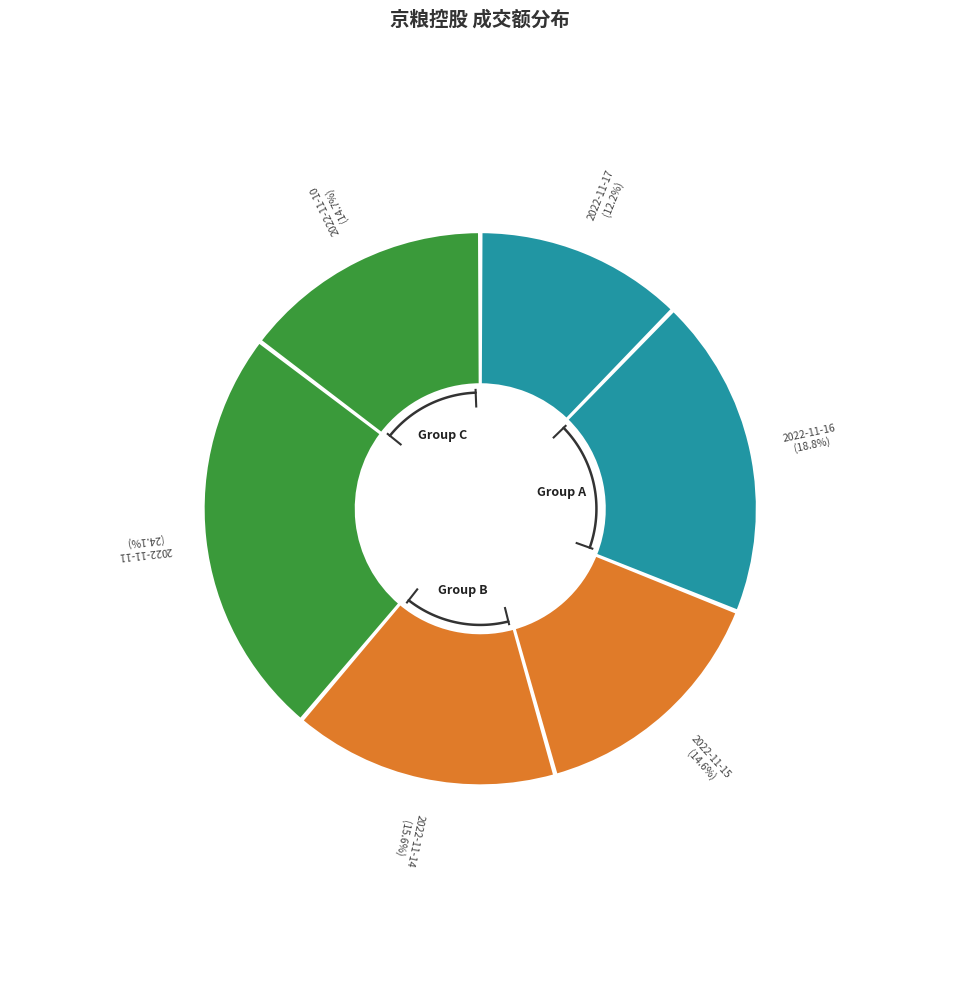

To the nearest percent, what is the combined percentage of 2022-11-16 and 2022-11-11?

43%